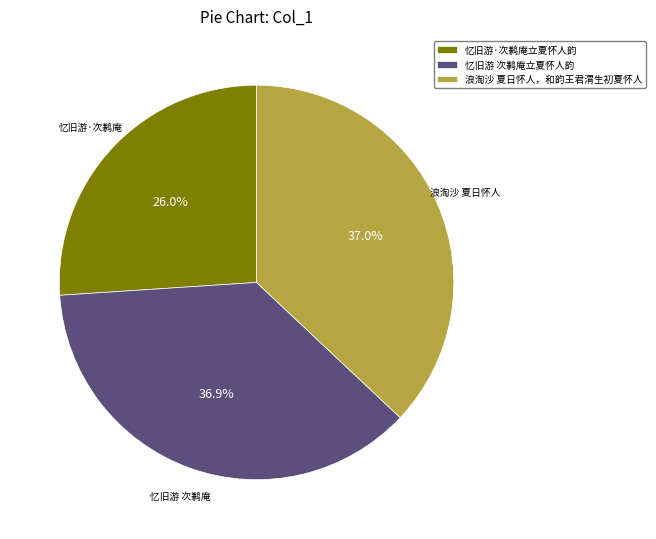

Combined, do 忆旧游·次鹣庵立夏怀人韵 and 浪淘沙 夏日怀人，和韵王君渭生初夏怀人 account for over 50%?

Yes